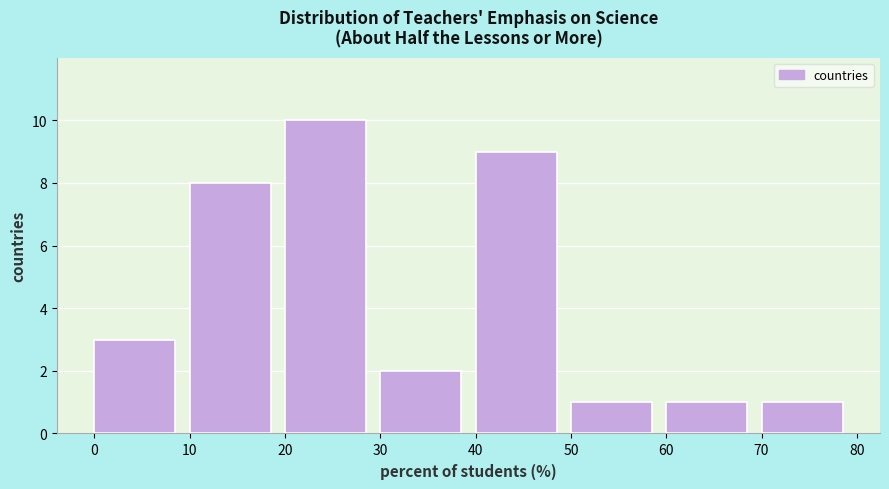

Over which range of the x-axis is the bar tallest?

20 to 30